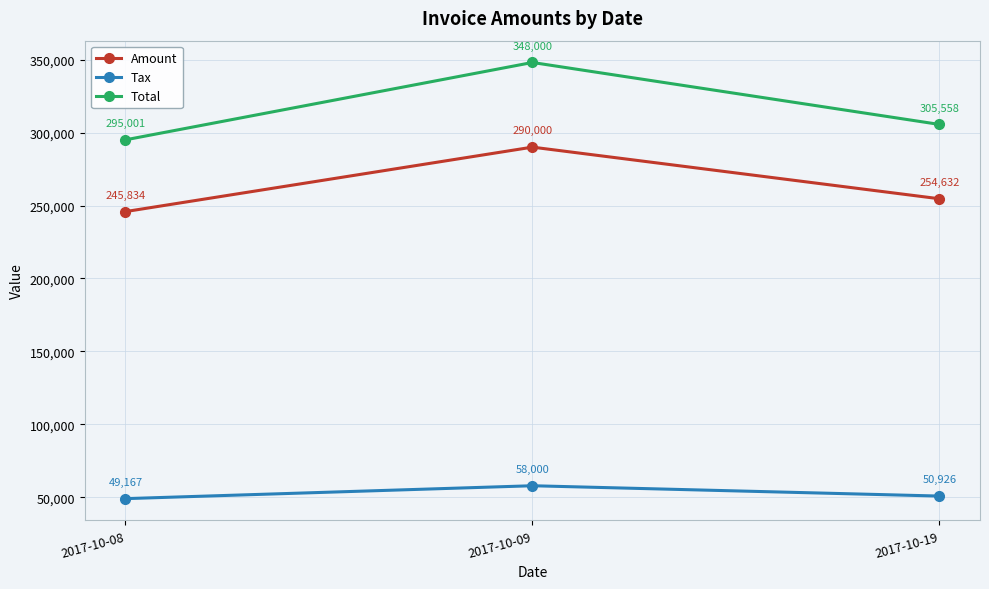

At which category is the sum across all series the highest?

2017-10-09